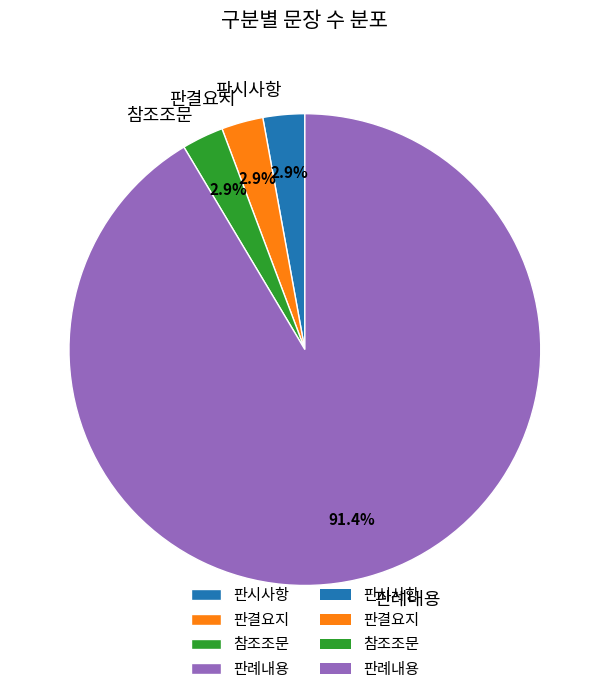

Does 참조조문 account for over 50% of the chart?

No